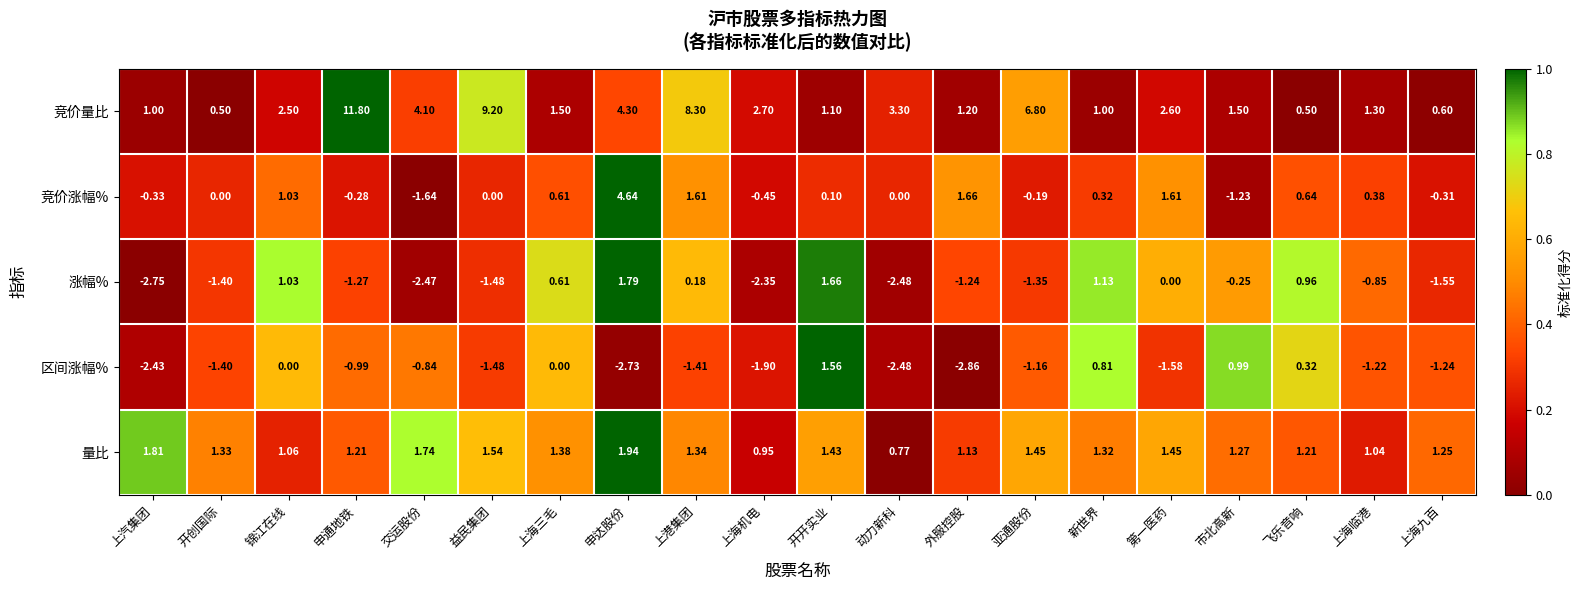

At 亚通股份, list the series in order from smallest to largest.

涨幅%, 区间涨幅%, 竞价涨幅%, 量比, 竞价量比